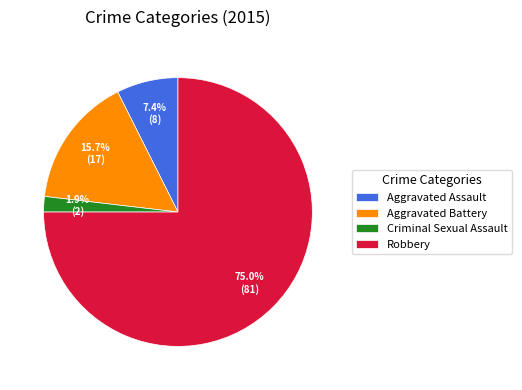

What percentage do Aggravated Battery and Criminal Sexual Assault together represent?

17.6%